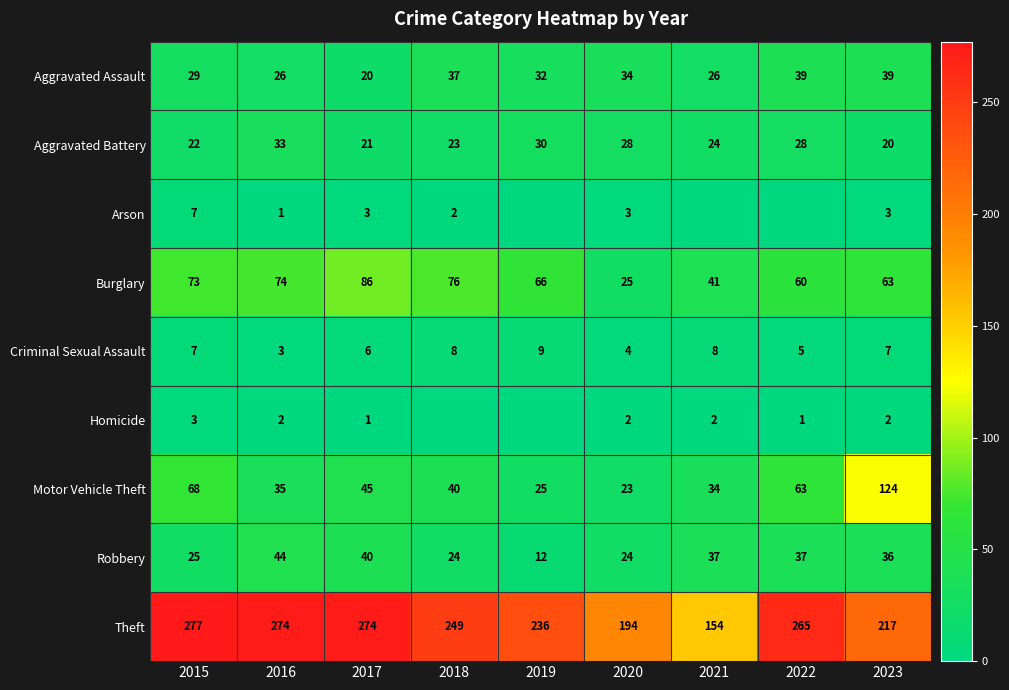

What is the difference between the Burglary values at 2015 and 2019?

7